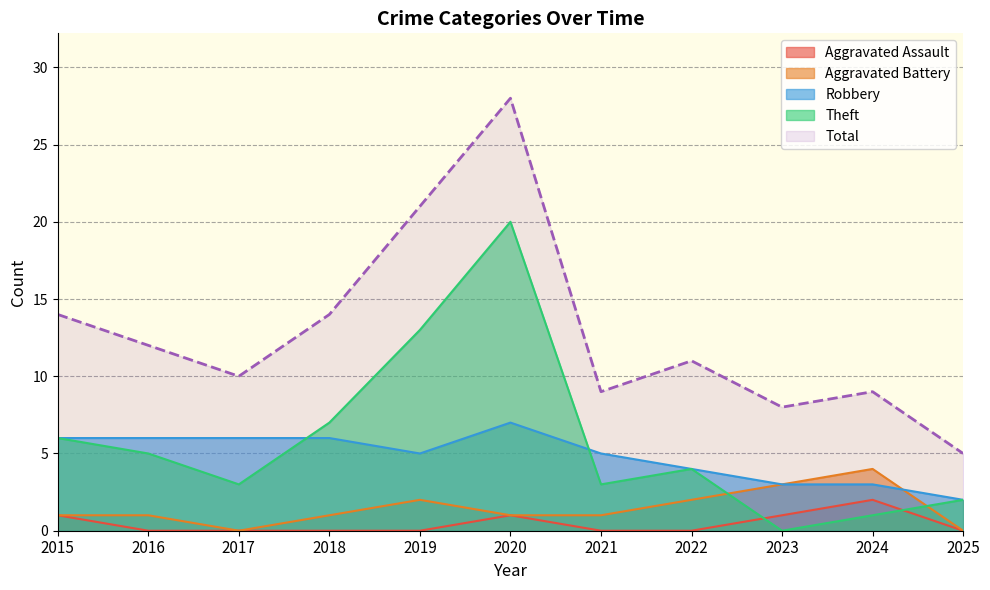

How many lines are shown in the chart?

5